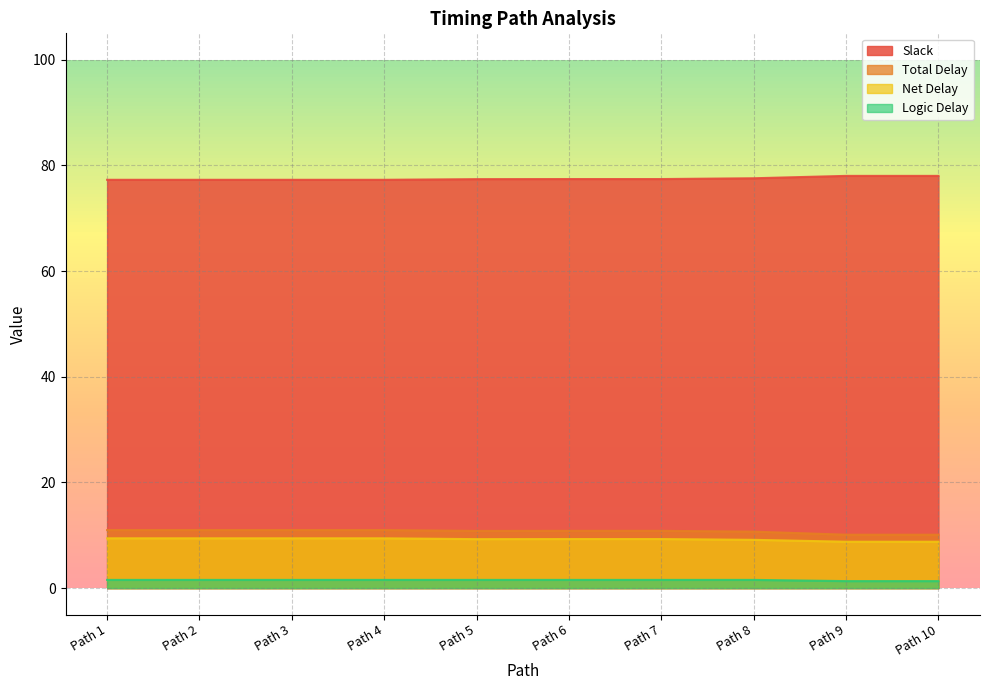

In Total Delay, how many points are lower than both neighbors (excluding endpoints)?

1